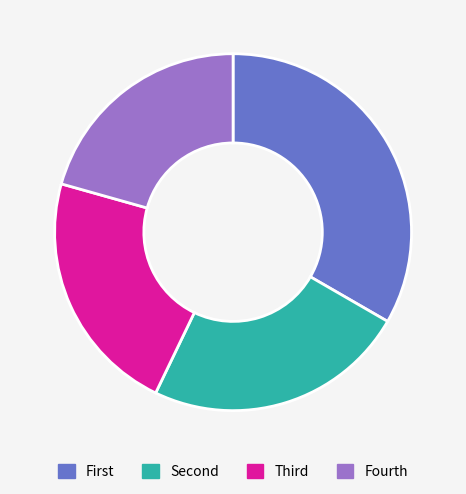

Is there any slice that represents more than half of the pie?

No